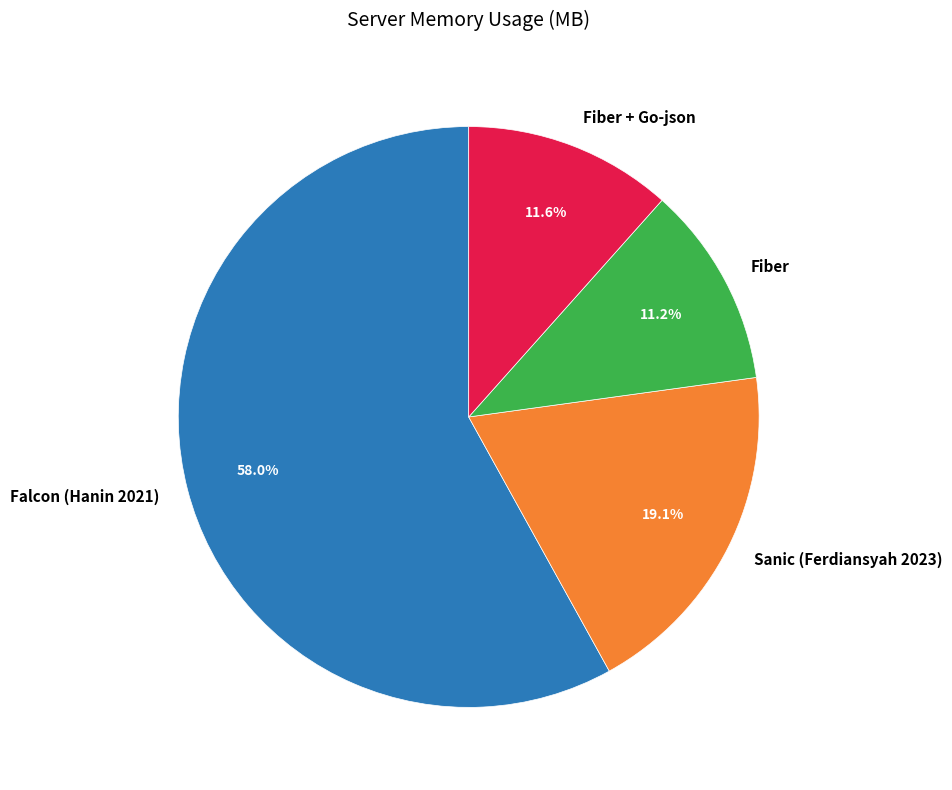

To the nearest percent, what is the difference between the largest and smallest slice percentages?

47%